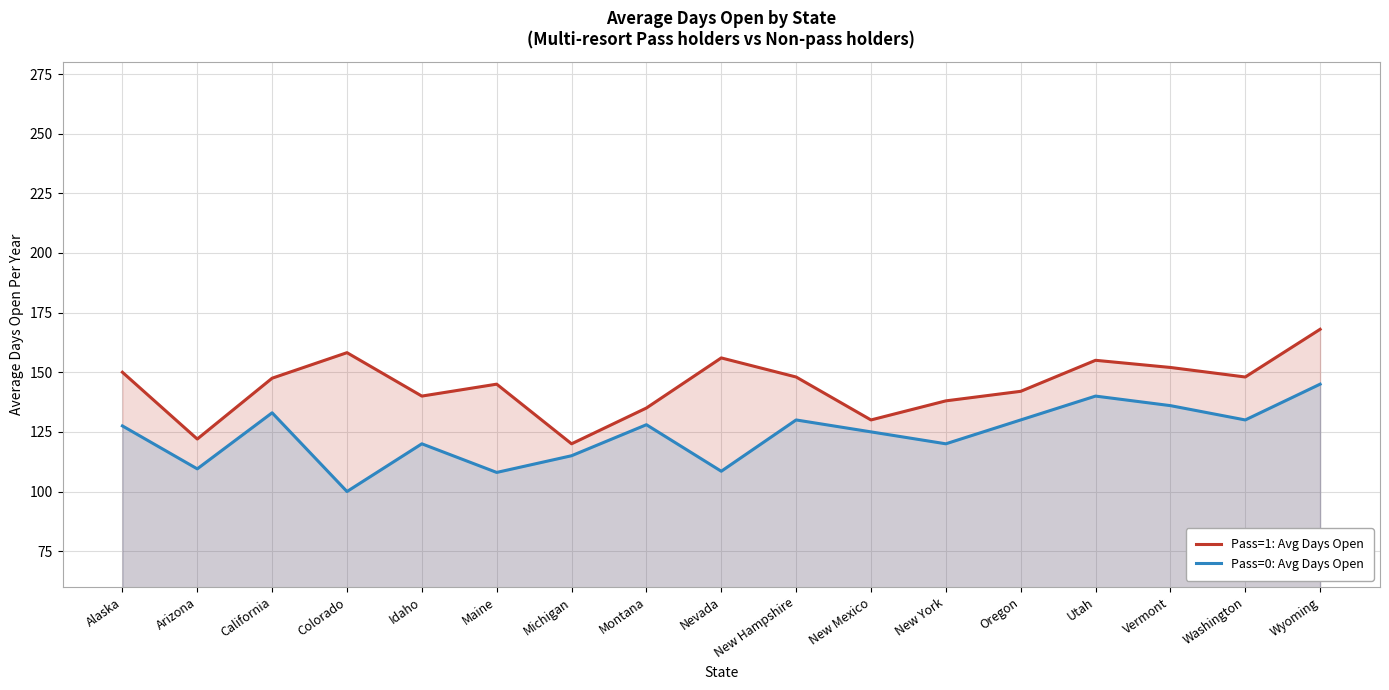

What is the minimum value for Pass=1: Avg Days Open?

120.0